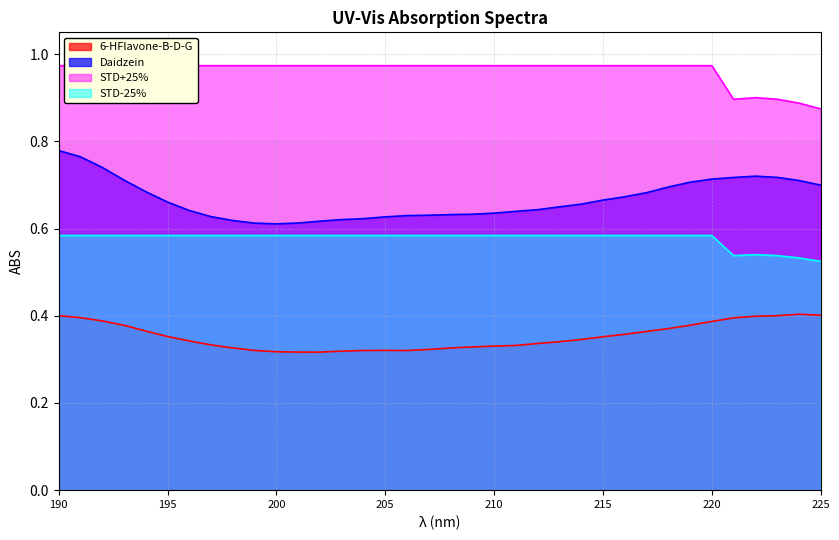

What is the sum of the Daidzein values at 195 and 222?

1.4